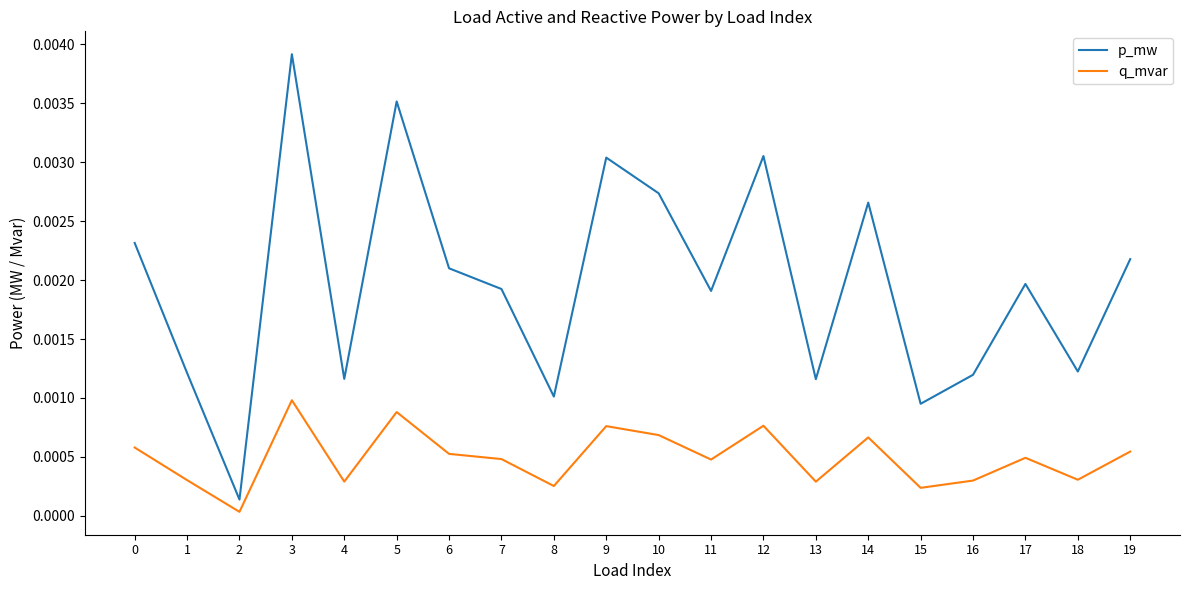

Where is the first local maximum for q_mvar?

3